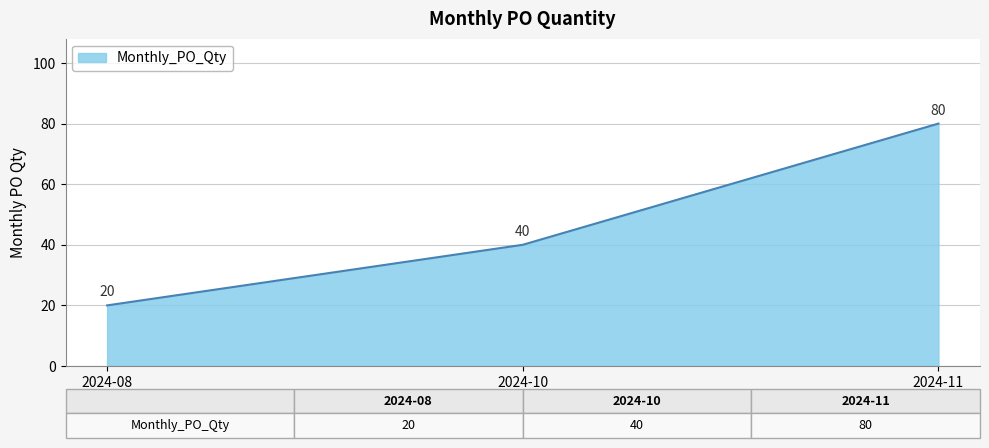

Where is the data nearest to the value 50?

2024-10